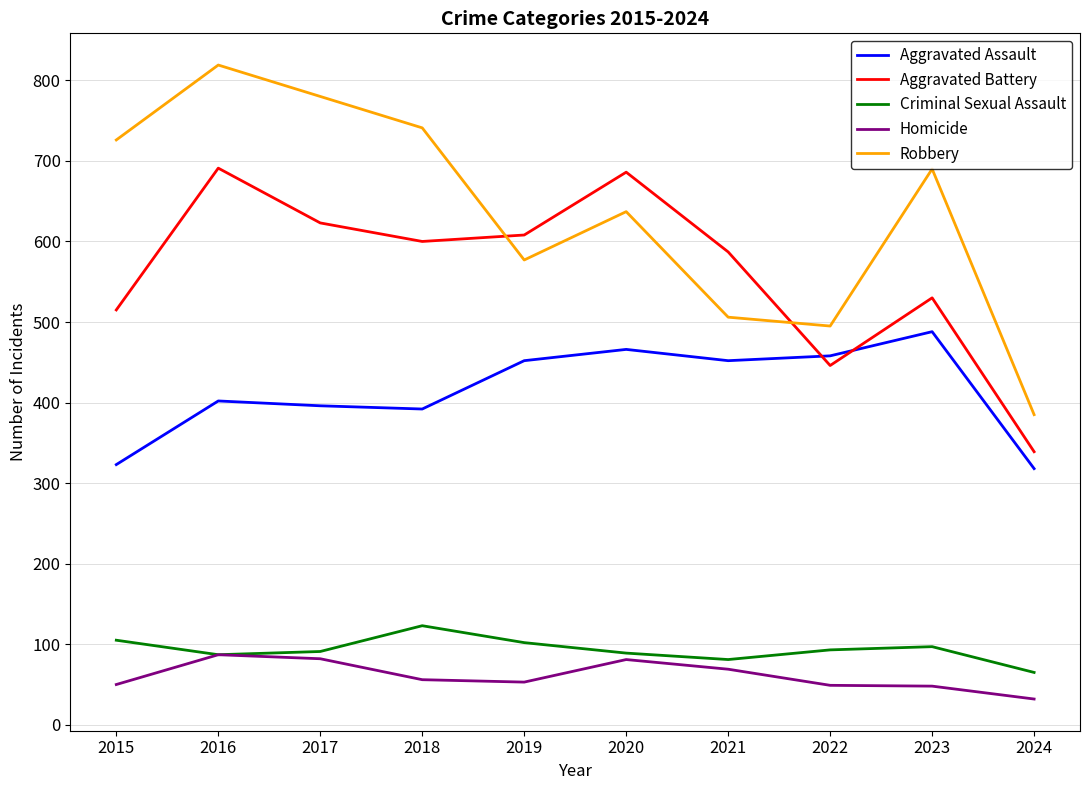

How many interior local peaks does the Aggravated Battery series have?

3